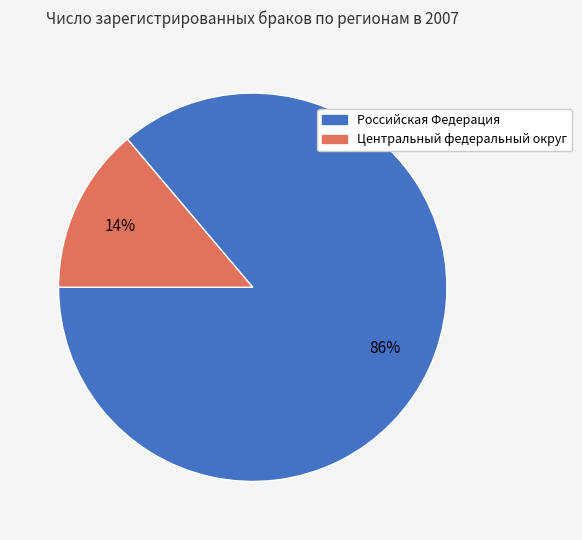

Which slice is the largest?

Российская Федерация